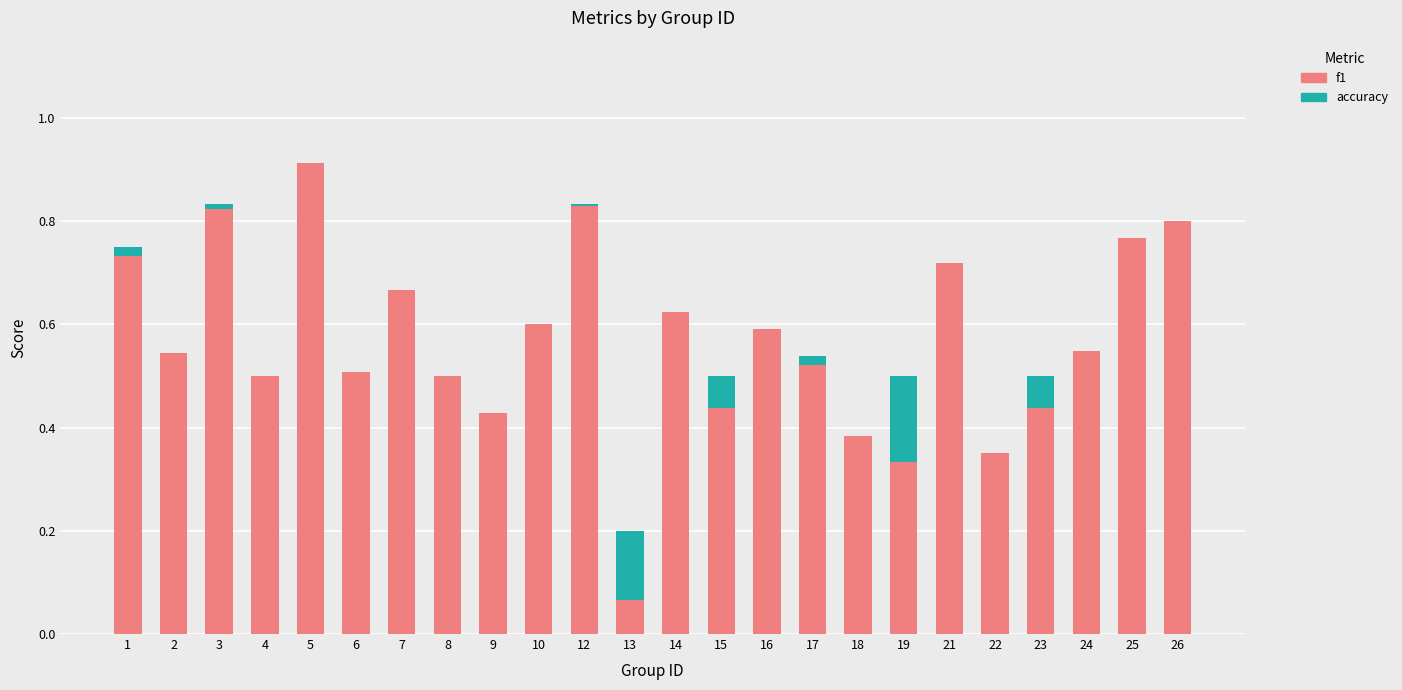

At which category is the sum across all series the highest?

5